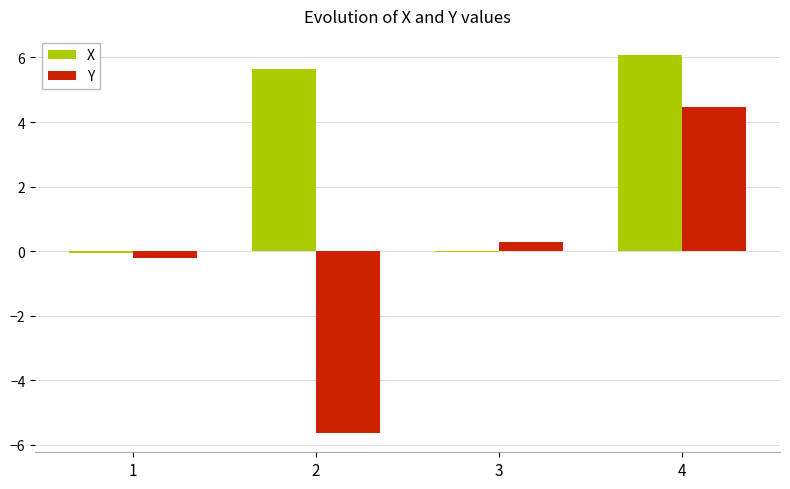

What is the highest value of the Y series?

4.5